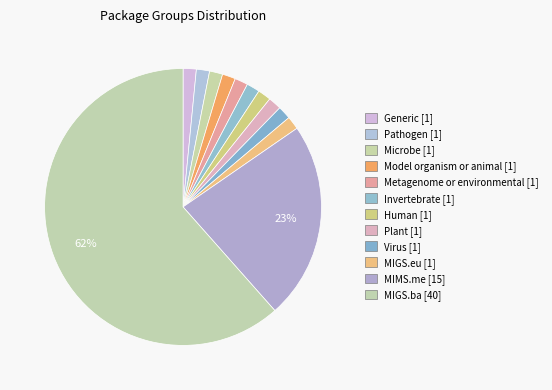

To the nearest percent, what is the combined percentage of Pathogen and Model organism or animal?

3%